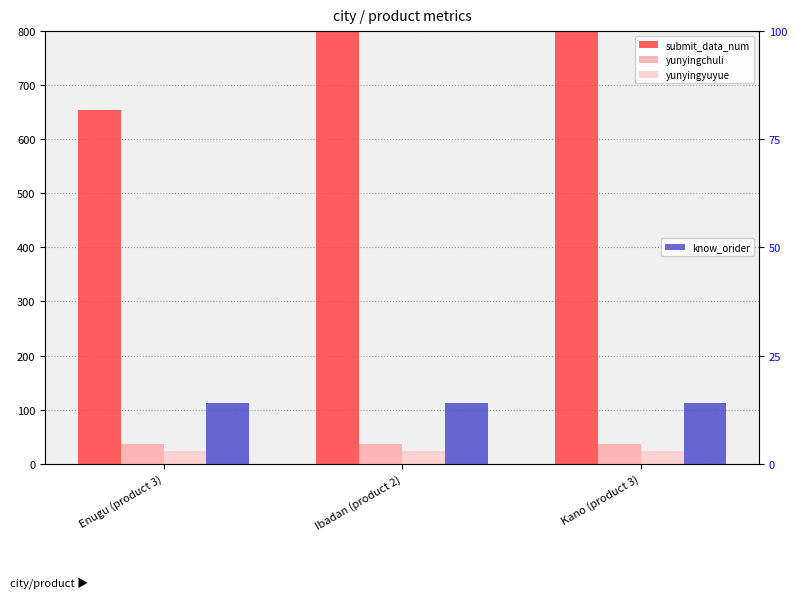

Where is submit_data_num nearest to the value 877?

Enugu (product 3)